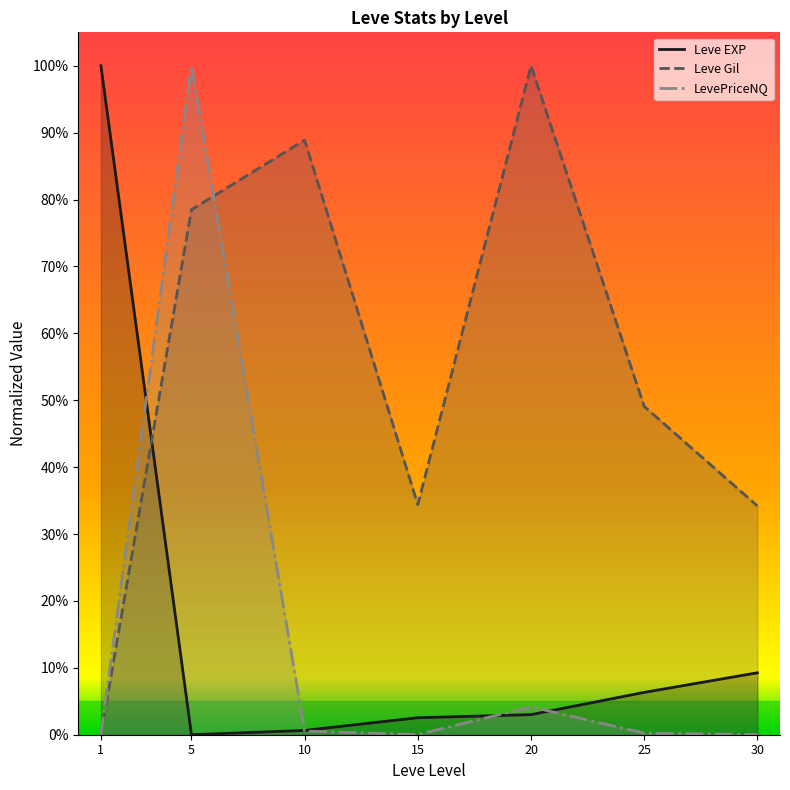

How many positive values does the Leve EXP series have?

6